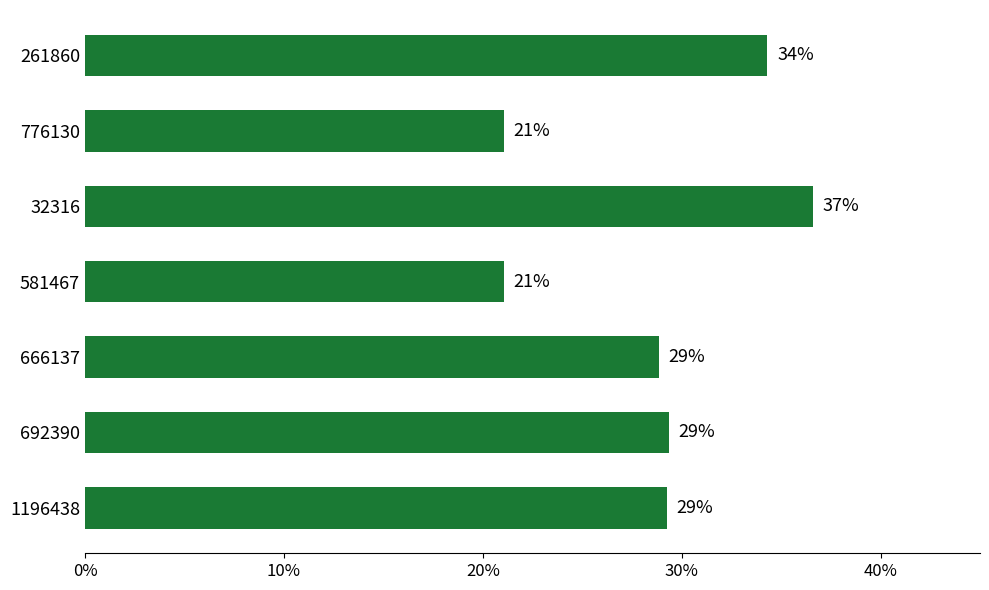

What is the sum of all values?

2.0